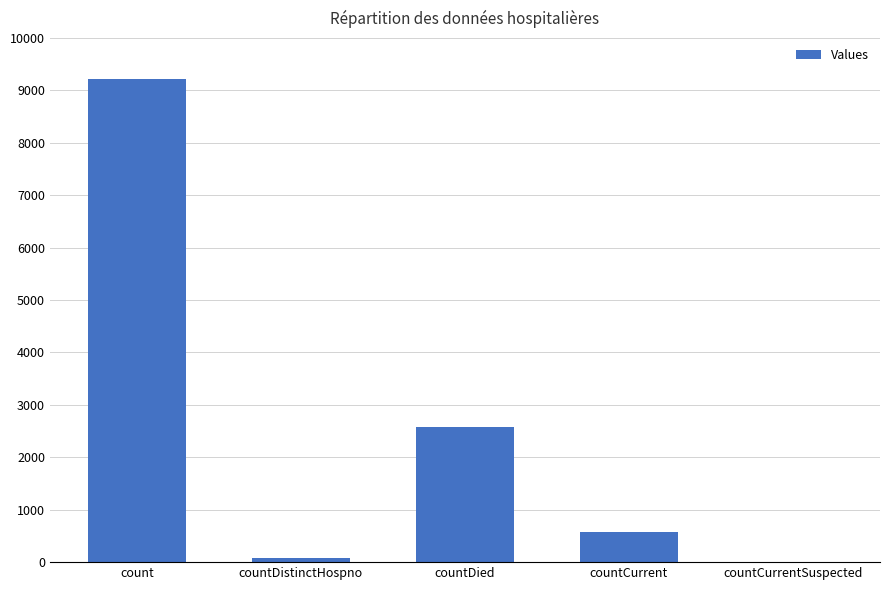

What is the greatest value displayed?

9219